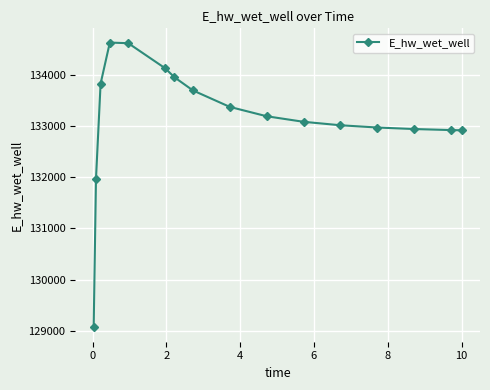

What is the value of the 3rd point from the left?

133822.1